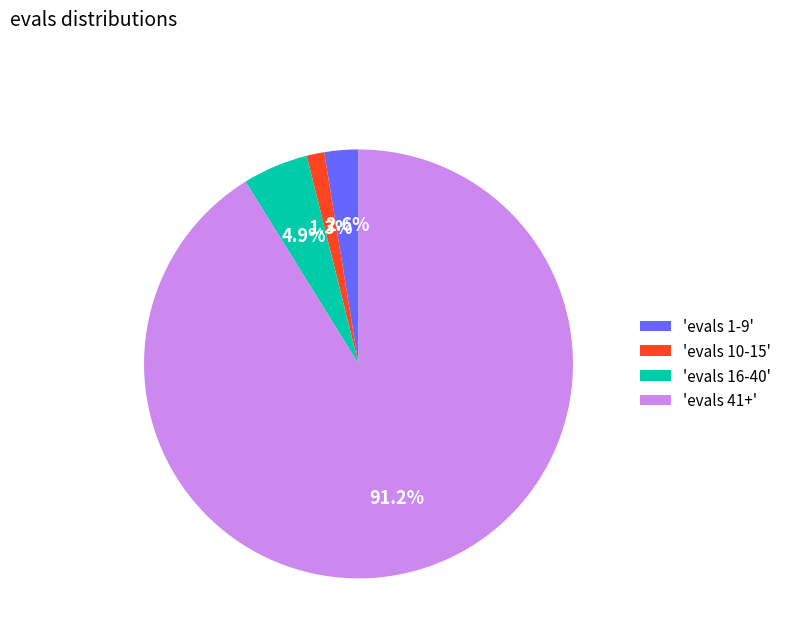

Does any single category account for the majority?

Yes